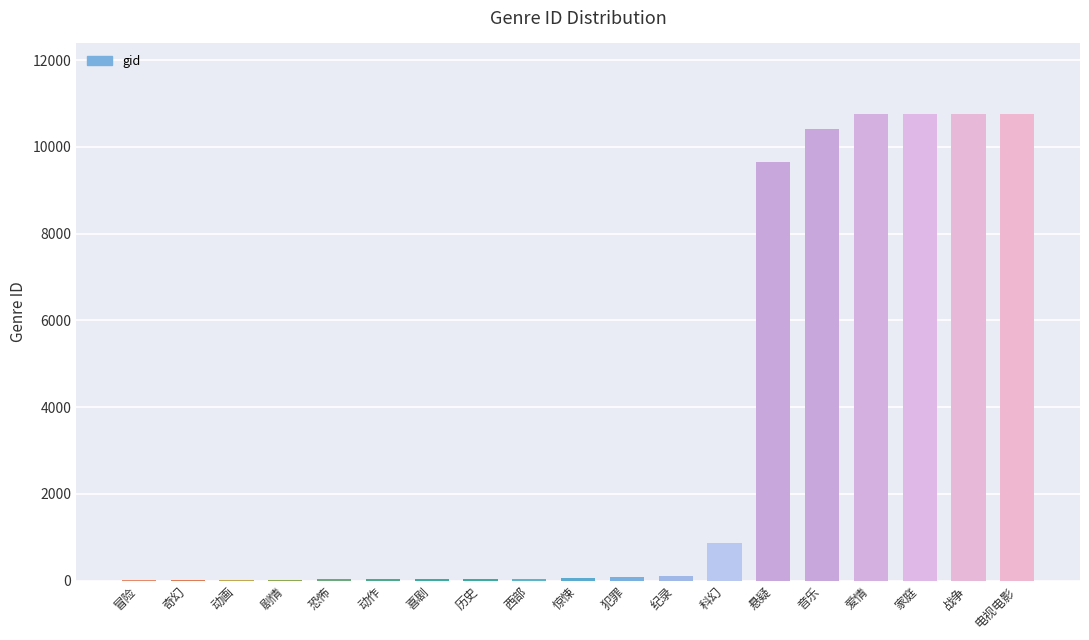

What is the sum of all values?

64405